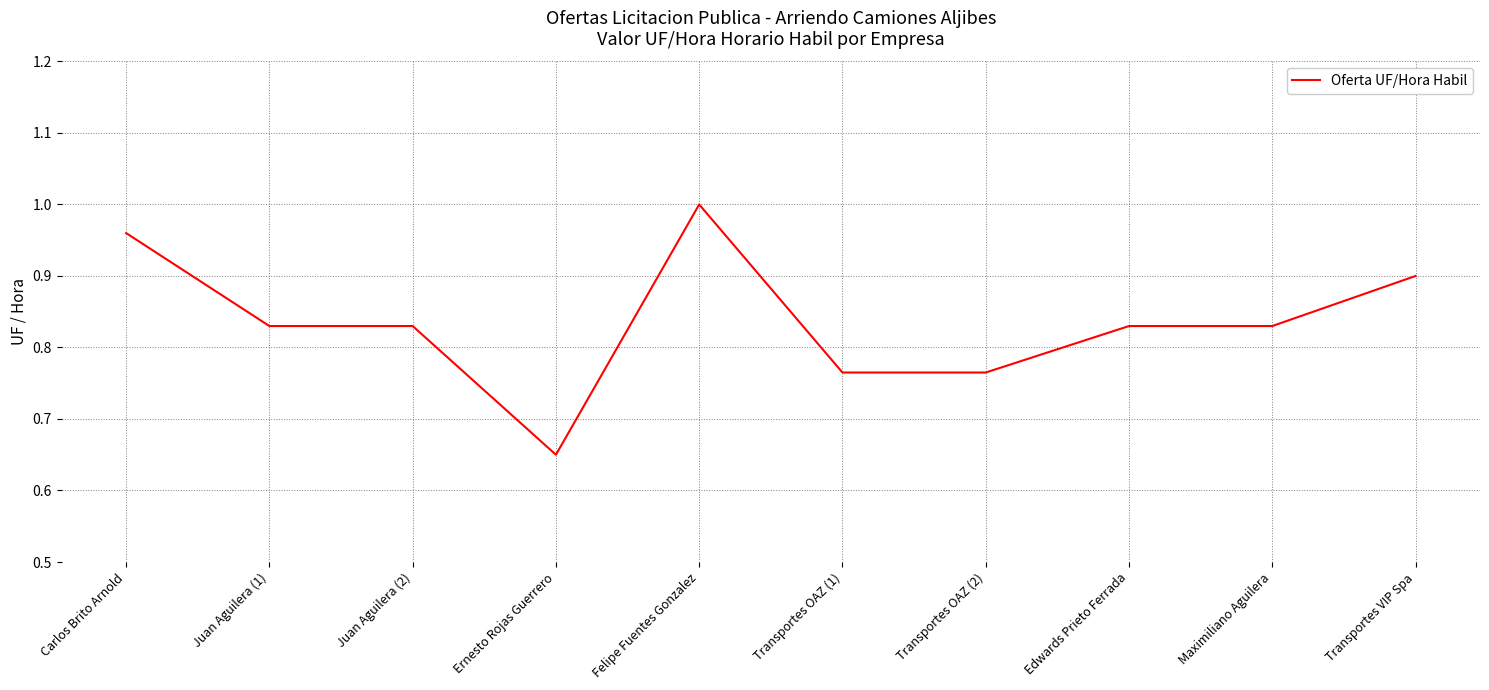

At which label is the value closest to 0?

Ernesto Rojas Guerrero